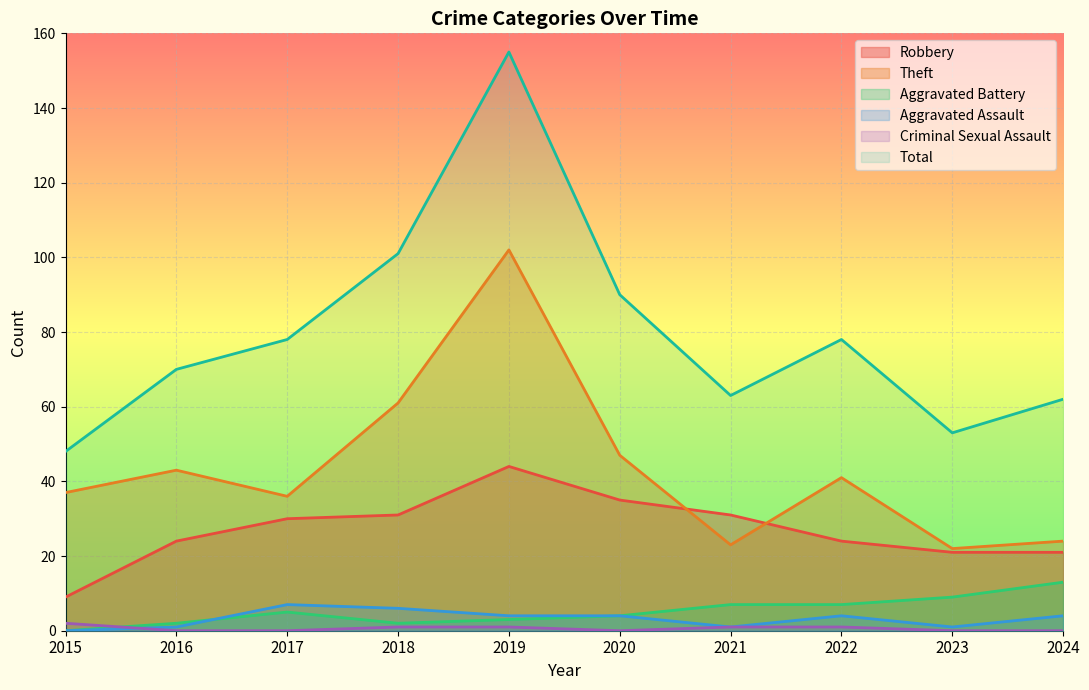

Which series has the largest total across all categories?

Total